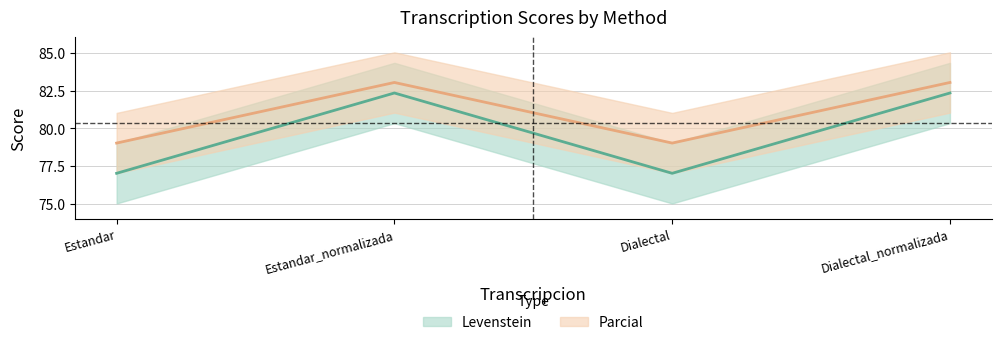

Between Dialectal and Estandar, which is larger?

Dialectal